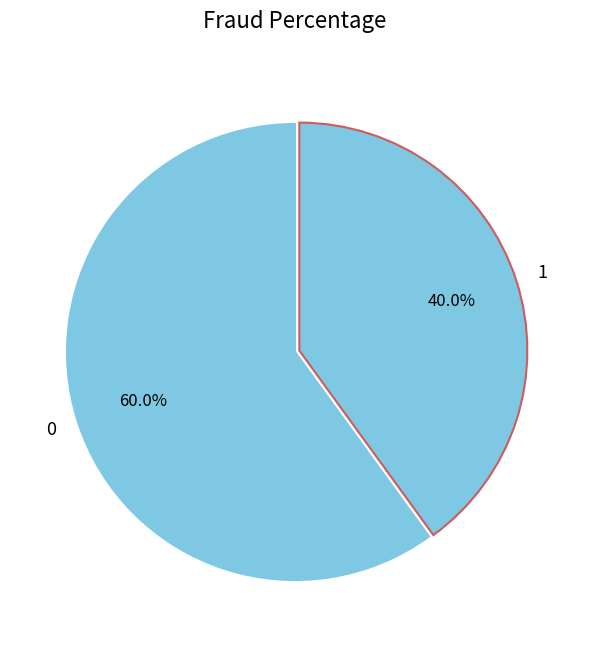

How many segments does this pie chart have?

2